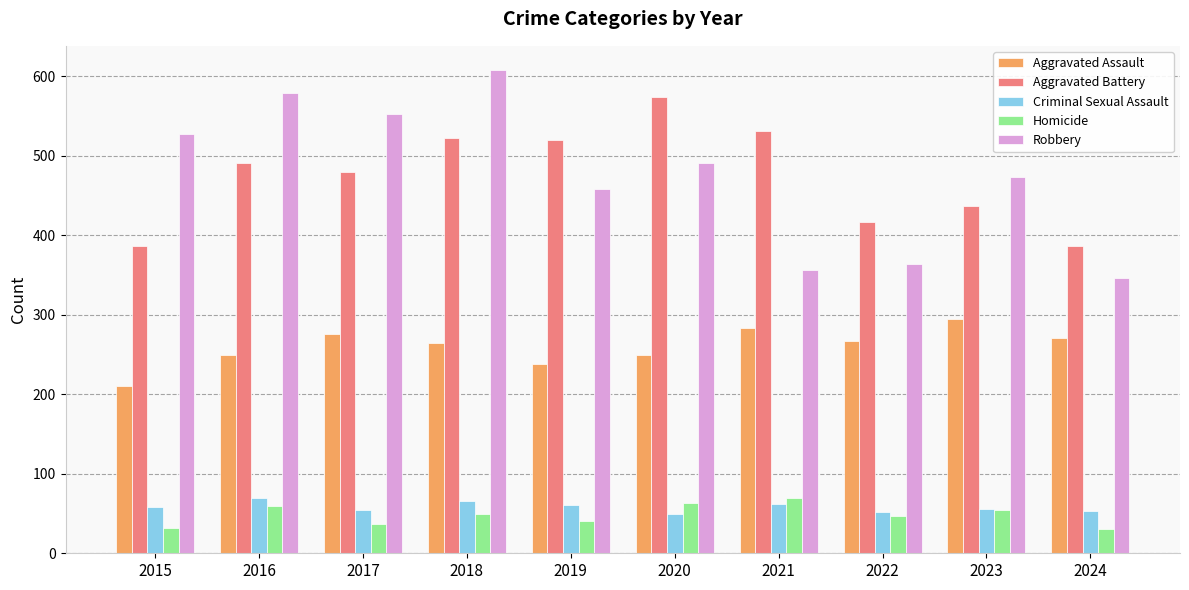

True or false: Homicide has a value of 63 at 2020.

True